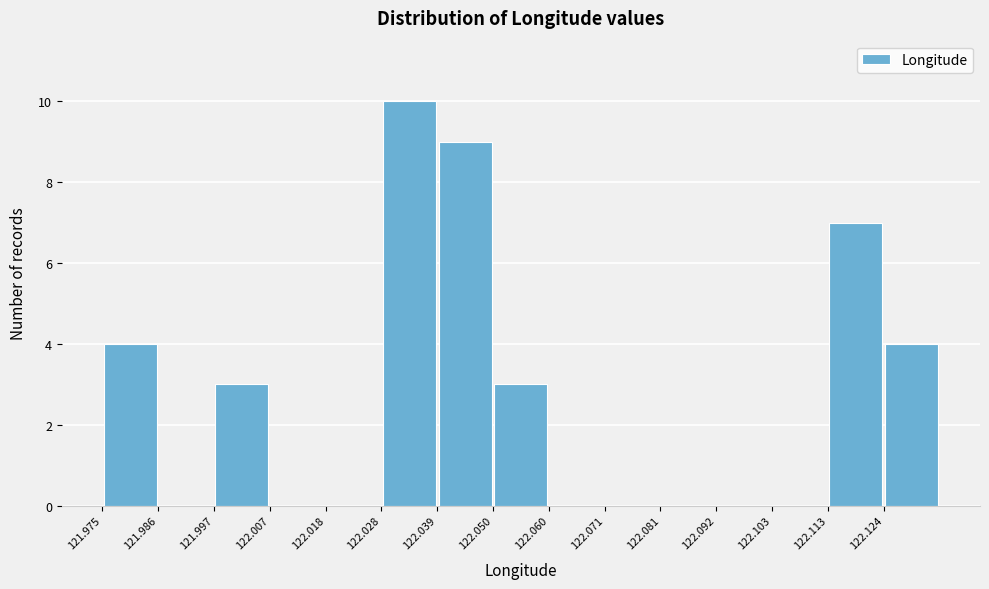

What is the height of the bar covering 122.114 to 122.124 on the x-axis? Neither the bar edges nor the heights are printed on the chart, so give them approximately, as read against the axes.

7